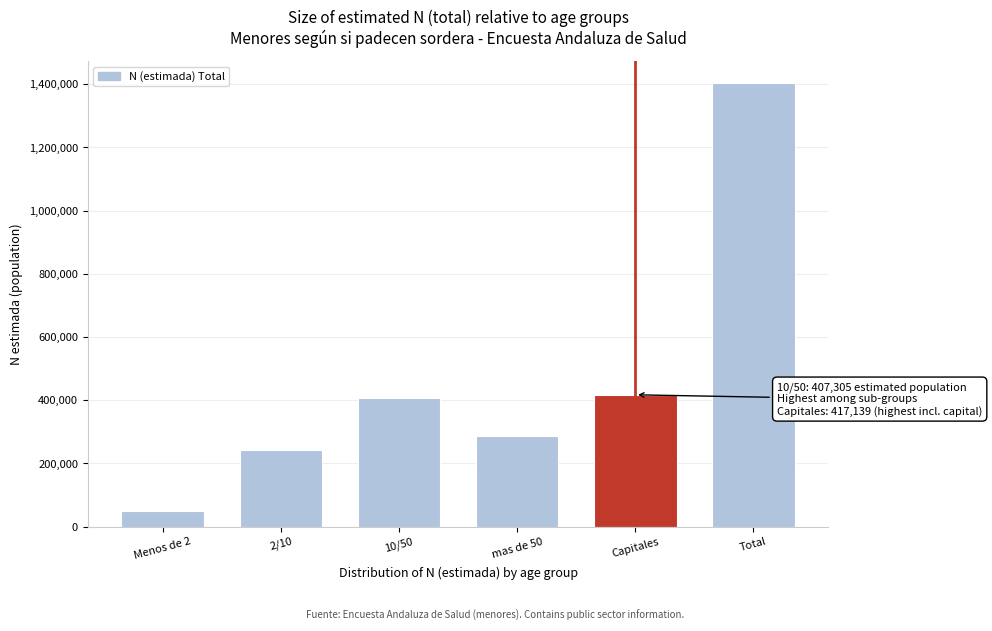

Reading left to right, what are all the values shown in this chart?

Menos de 2=48168	2/10=243635	10/50=407305	mas de 50=287474	Capitales=417139	Total=1403721